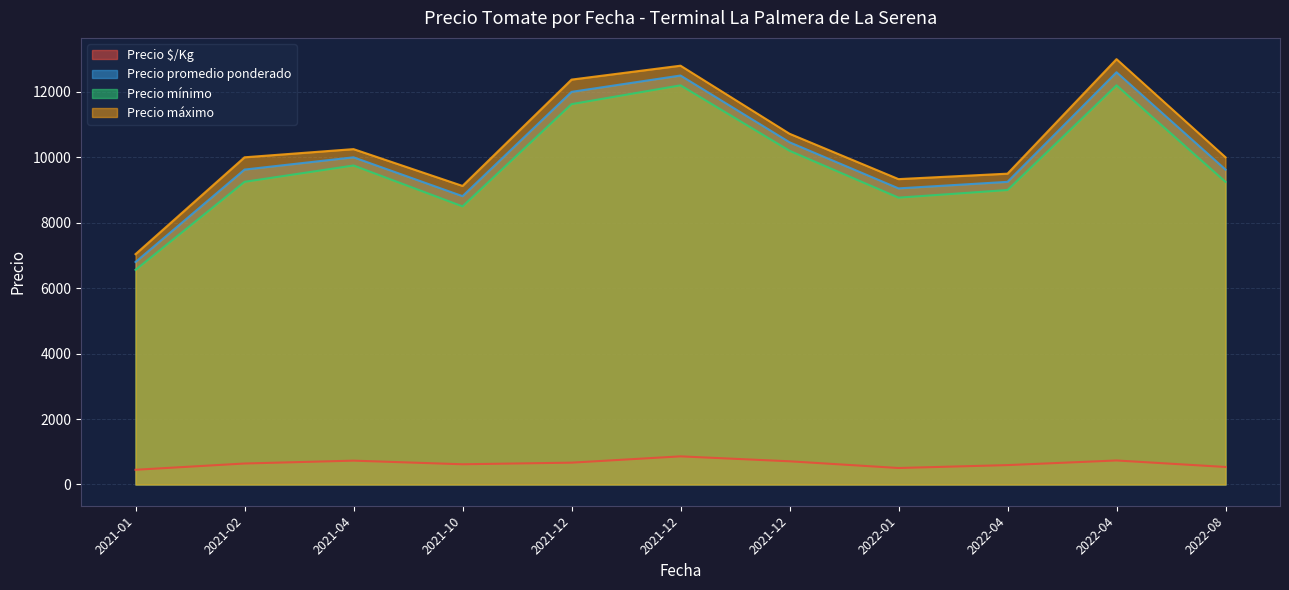

What is the maximum value shown in the chart?

13000.0